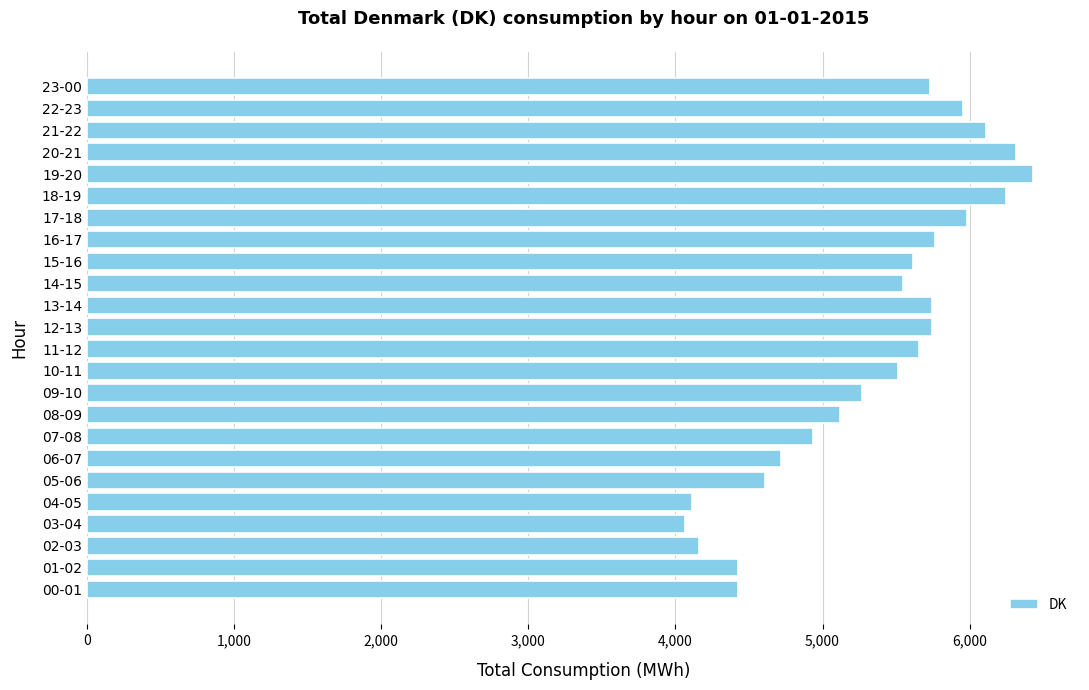

Which has a higher value, 16-17 or 02-03?

16-17